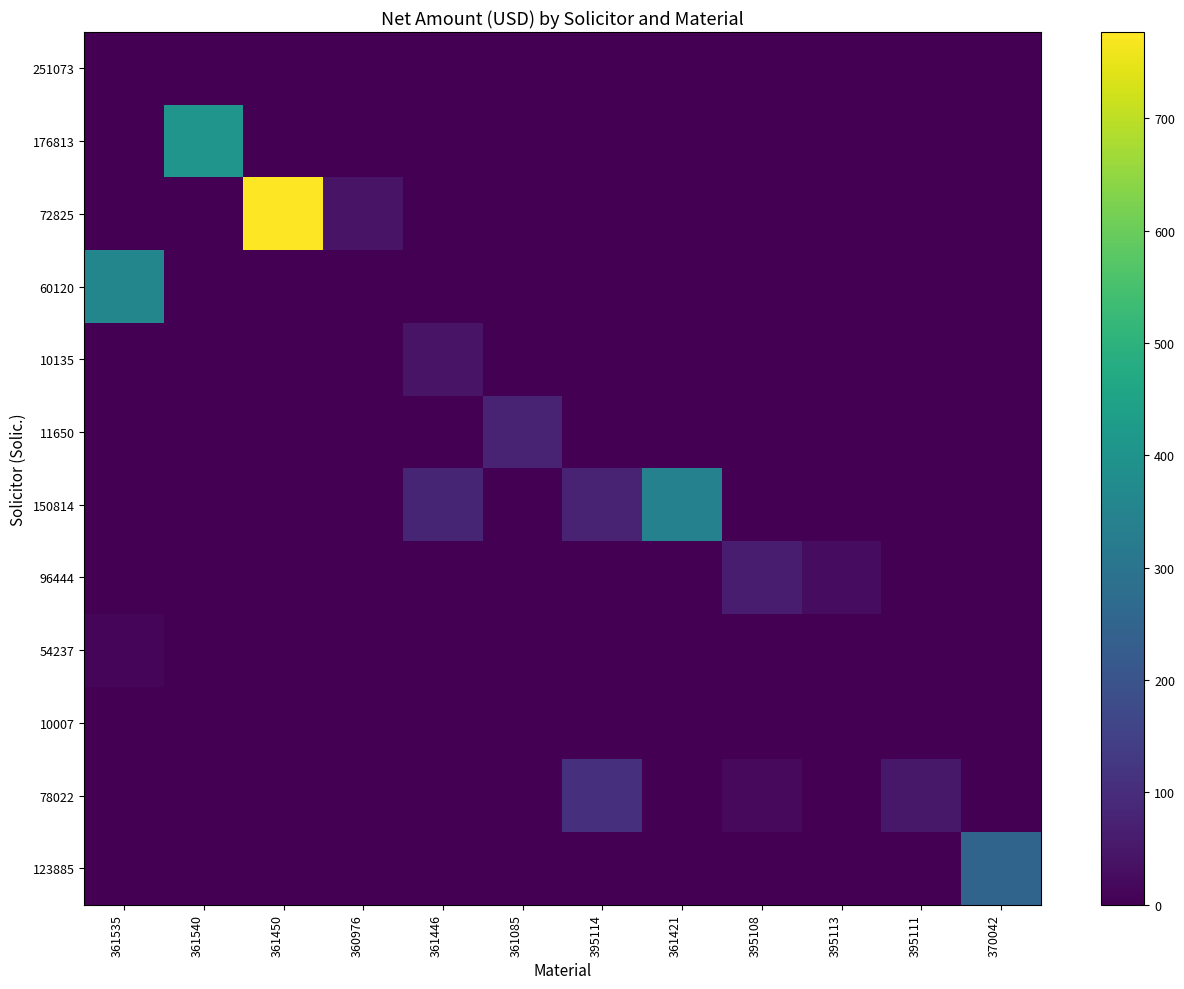

At which category is the sum across all series the highest?

361450